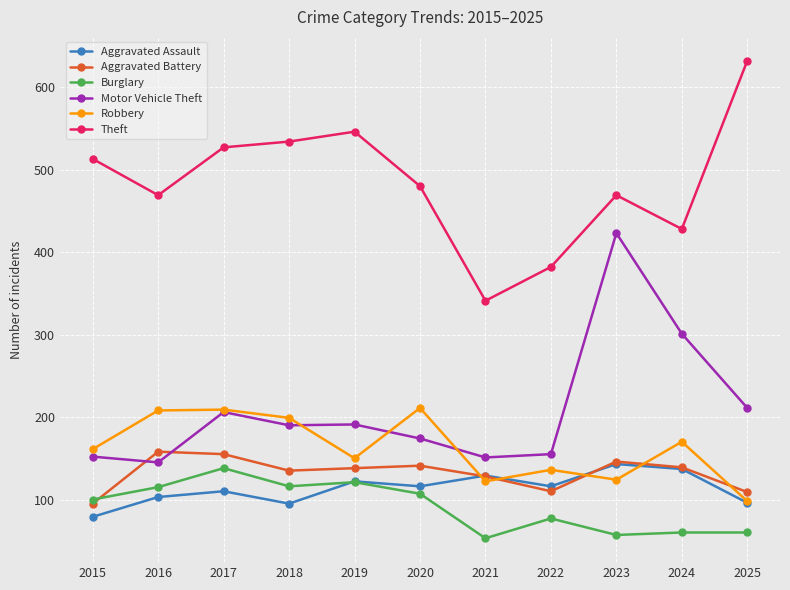

What is the average value of the Theft series?

484